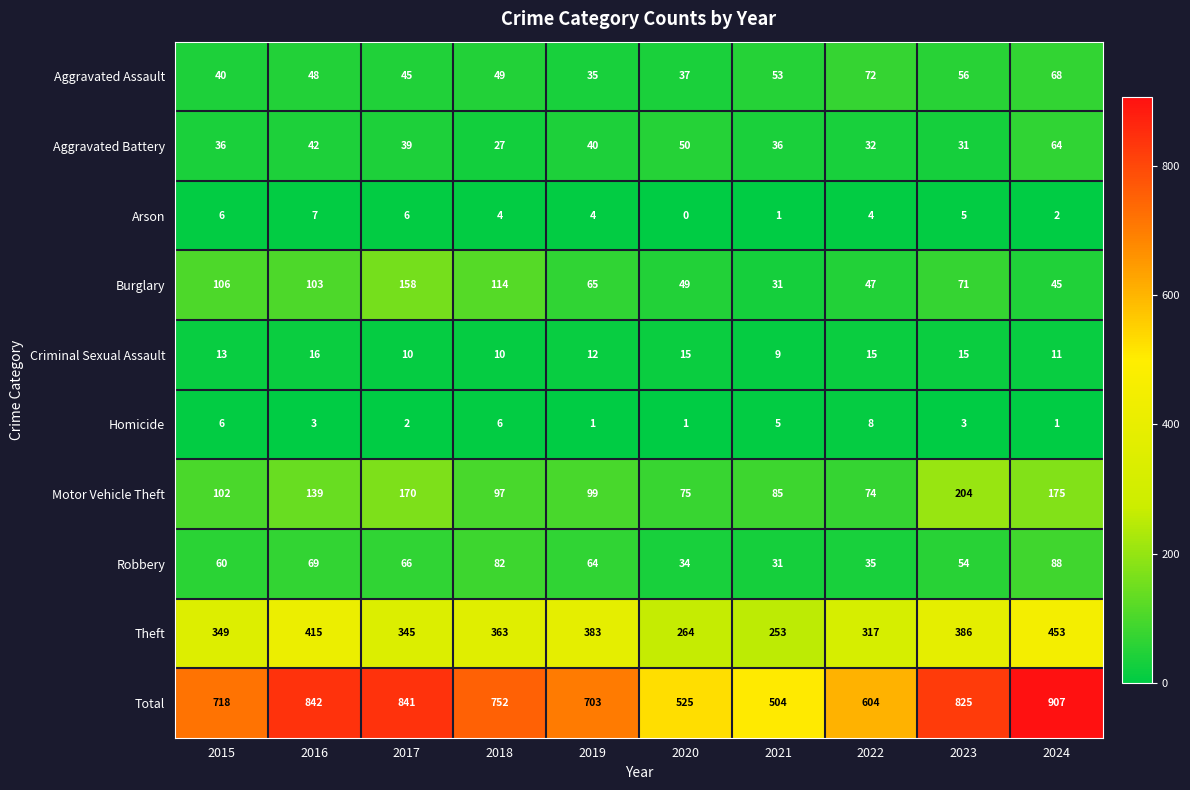

The value of Total at 2016 is 1461. True or false?

False